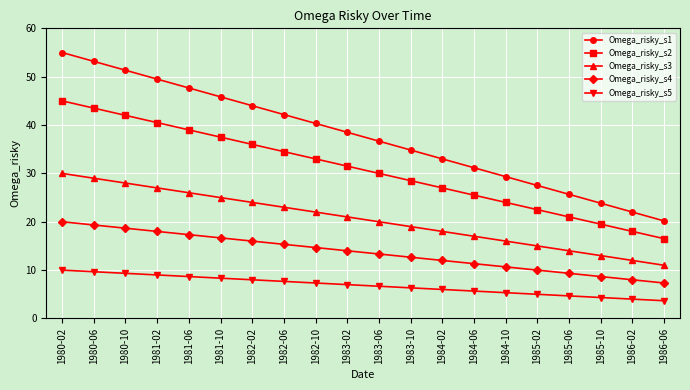

What is the total value across all series at 1980-06?

154.7